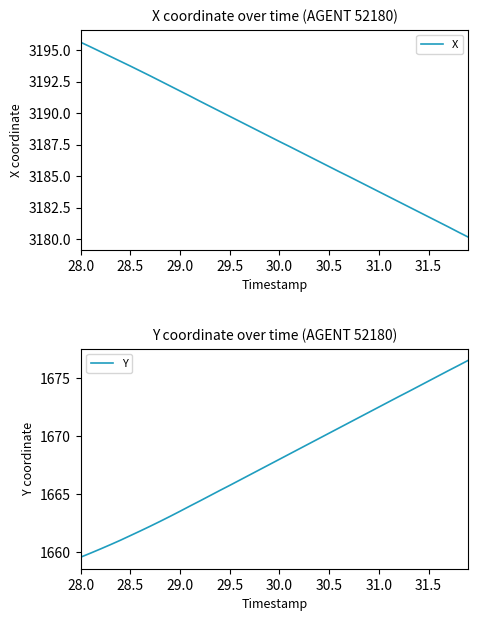

List the series in order of their peak value, lowest first.

Y, X